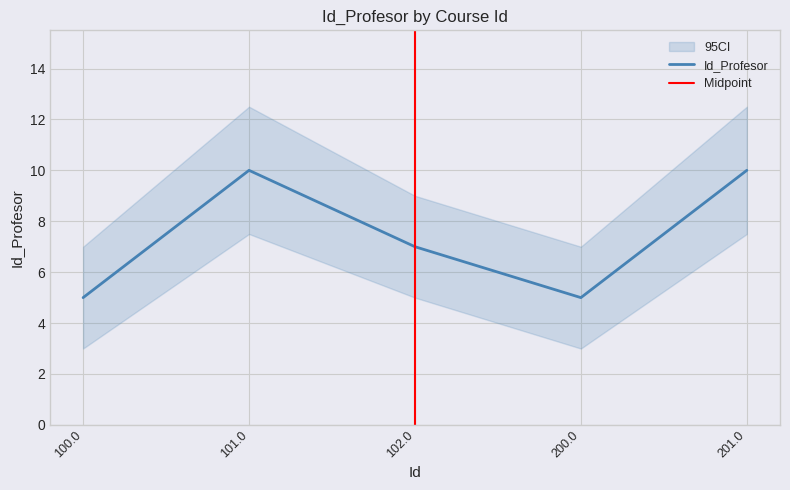

Does the chart display data point markers on the line(s)?

No